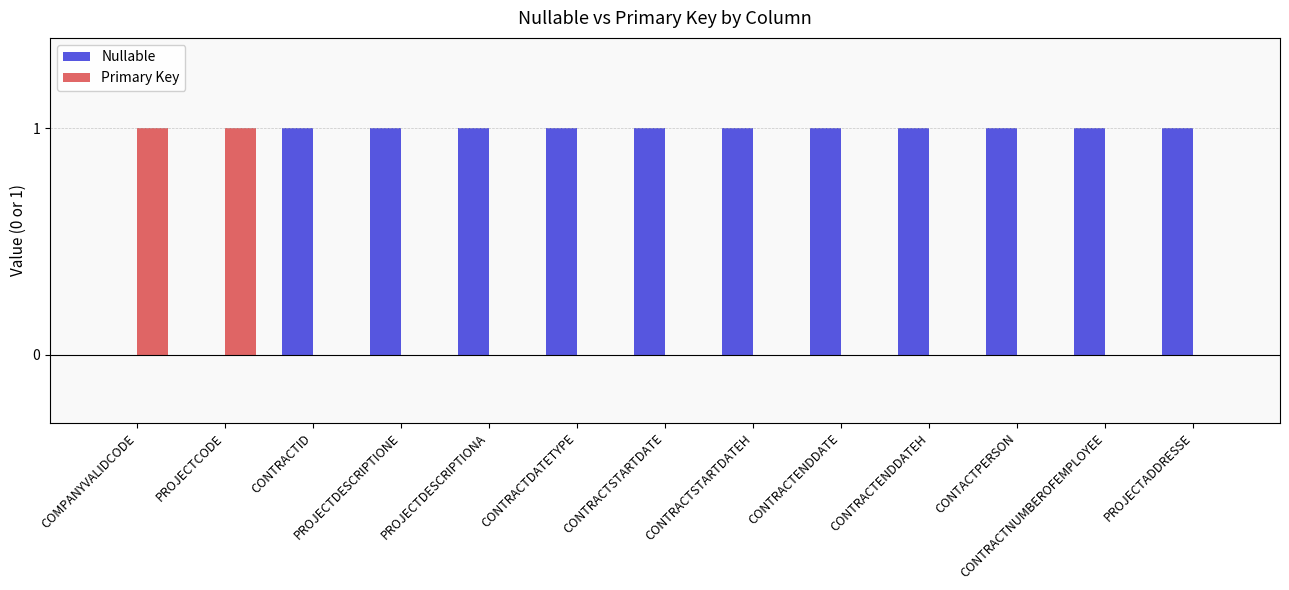

Does the chart contain stacked bars?

No